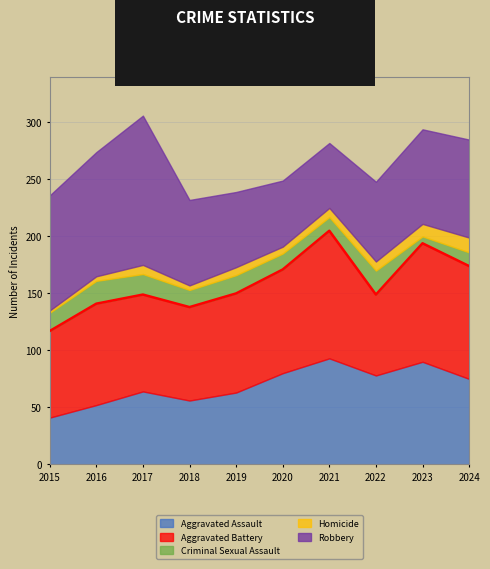

What is the total value across all series at 2022?

248